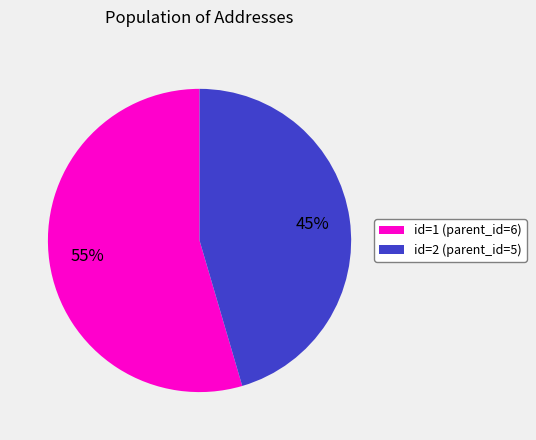

What is the ratio of the value at id=2 (parent_id=5) to the value at id=1 (parent_id=6)?

0.8